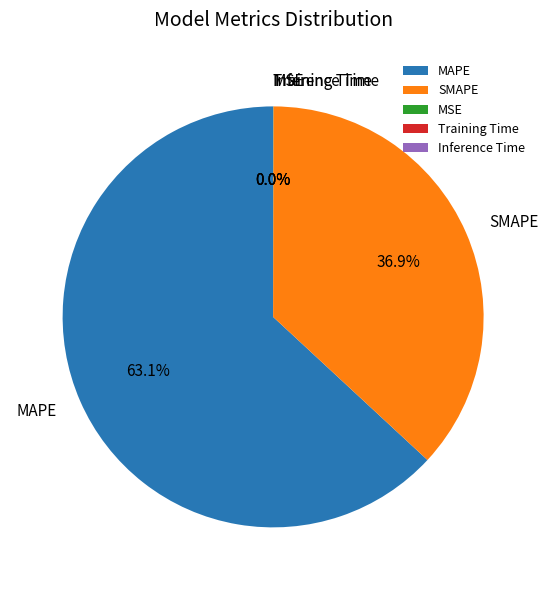

What percentage is NOT represented by SMAPE?

63.1%